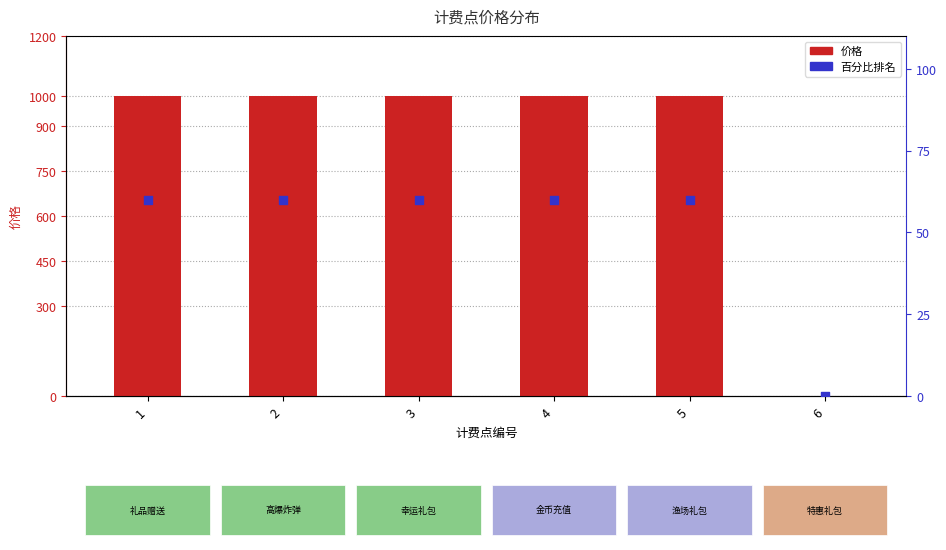

At which category is the sum across all series the highest?

1